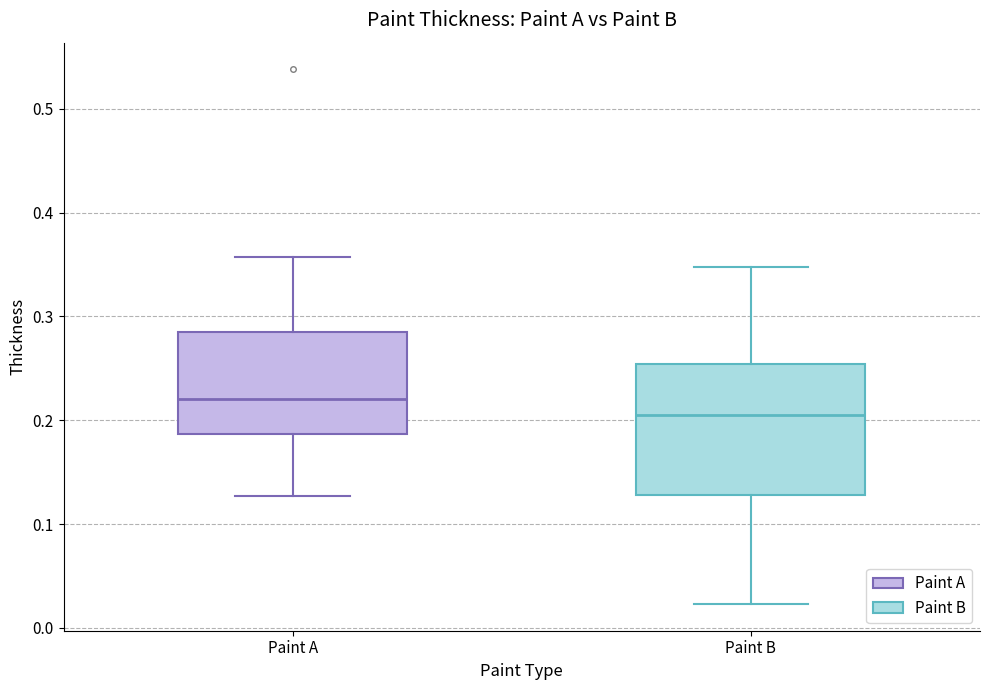

Which box is the tallest, from its lower edge to its upper edge?

Paint B